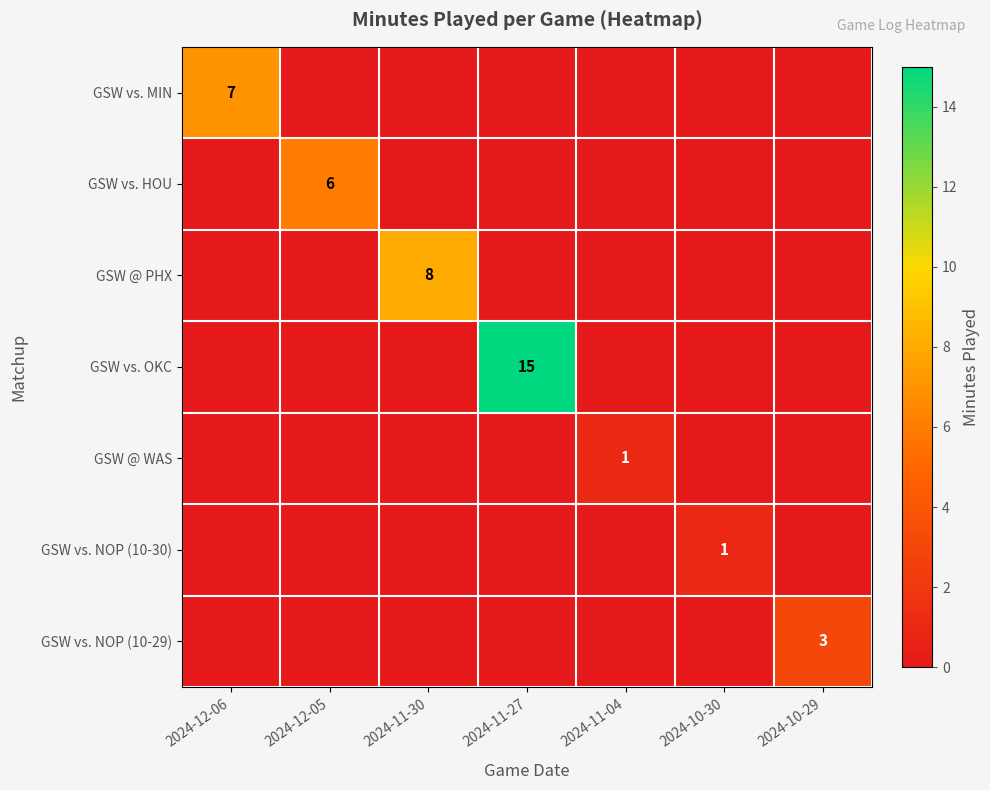

The value of GSW vs. NOP (10-30) at 2024-10-30 is 2. True or false?

False